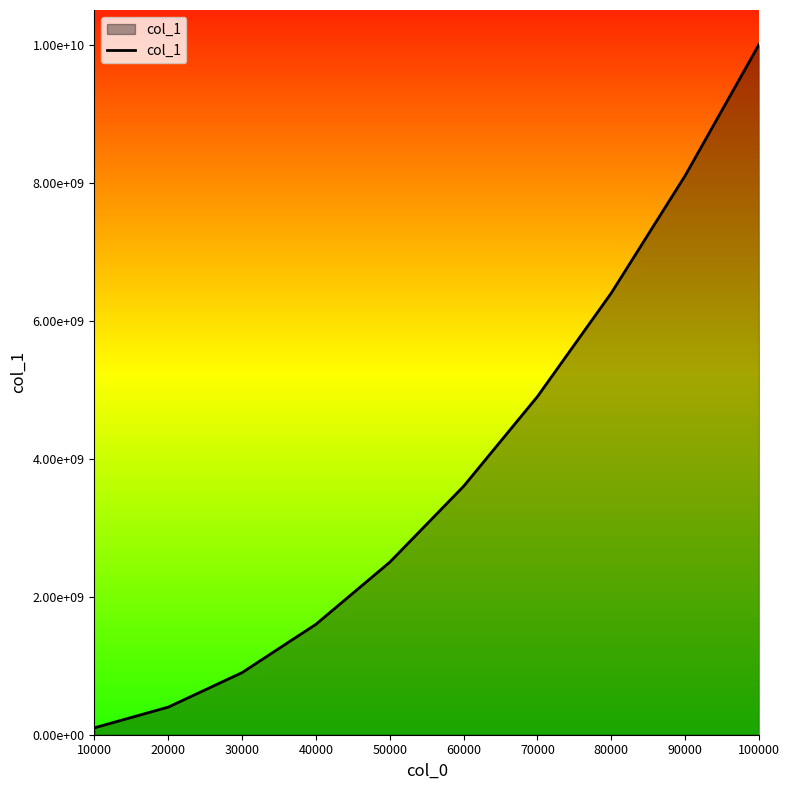

Rank the categories by value from lowest to highest.

10000, 20000, 30000, 40000, 50000, 60000, 70000, 80000, 90000, 100000